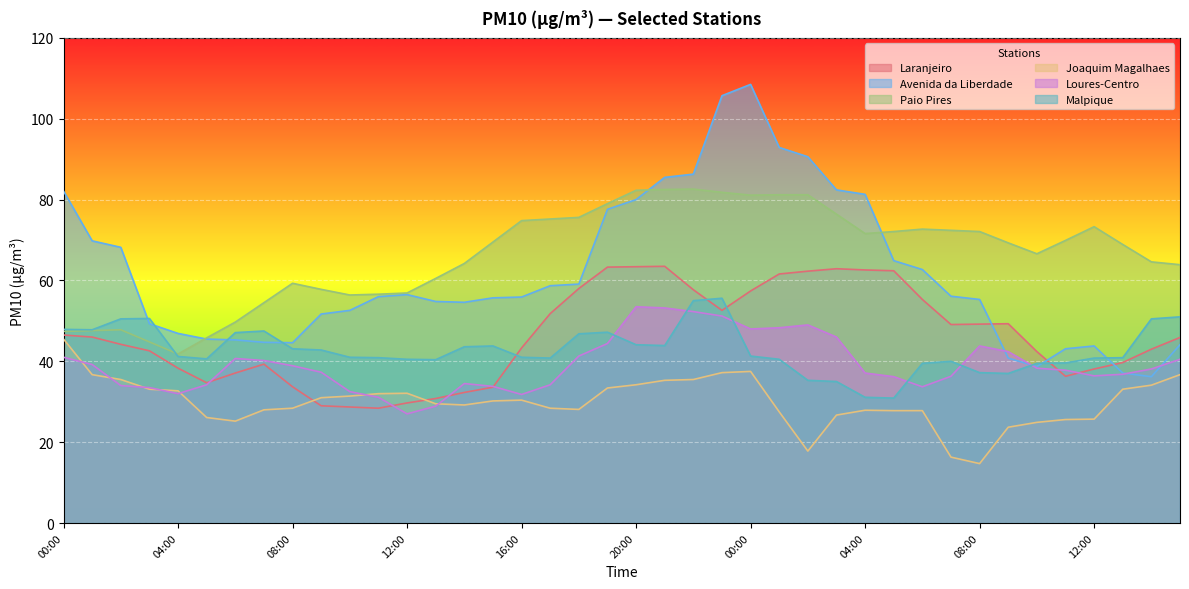

What is the sum of all Laranjeiro values?

1846.0